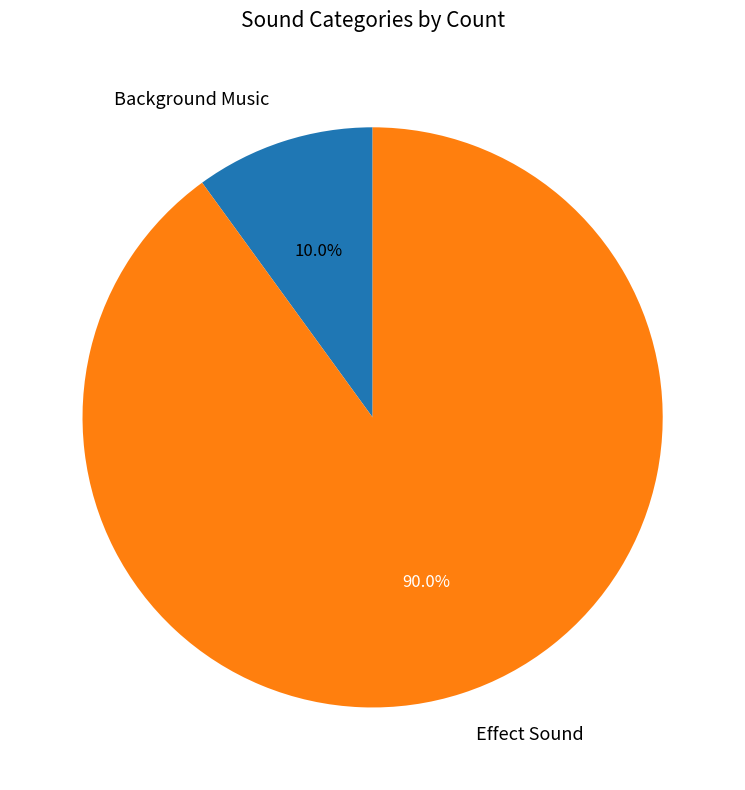

To the nearest percent, what is the average slice percentage?

50%